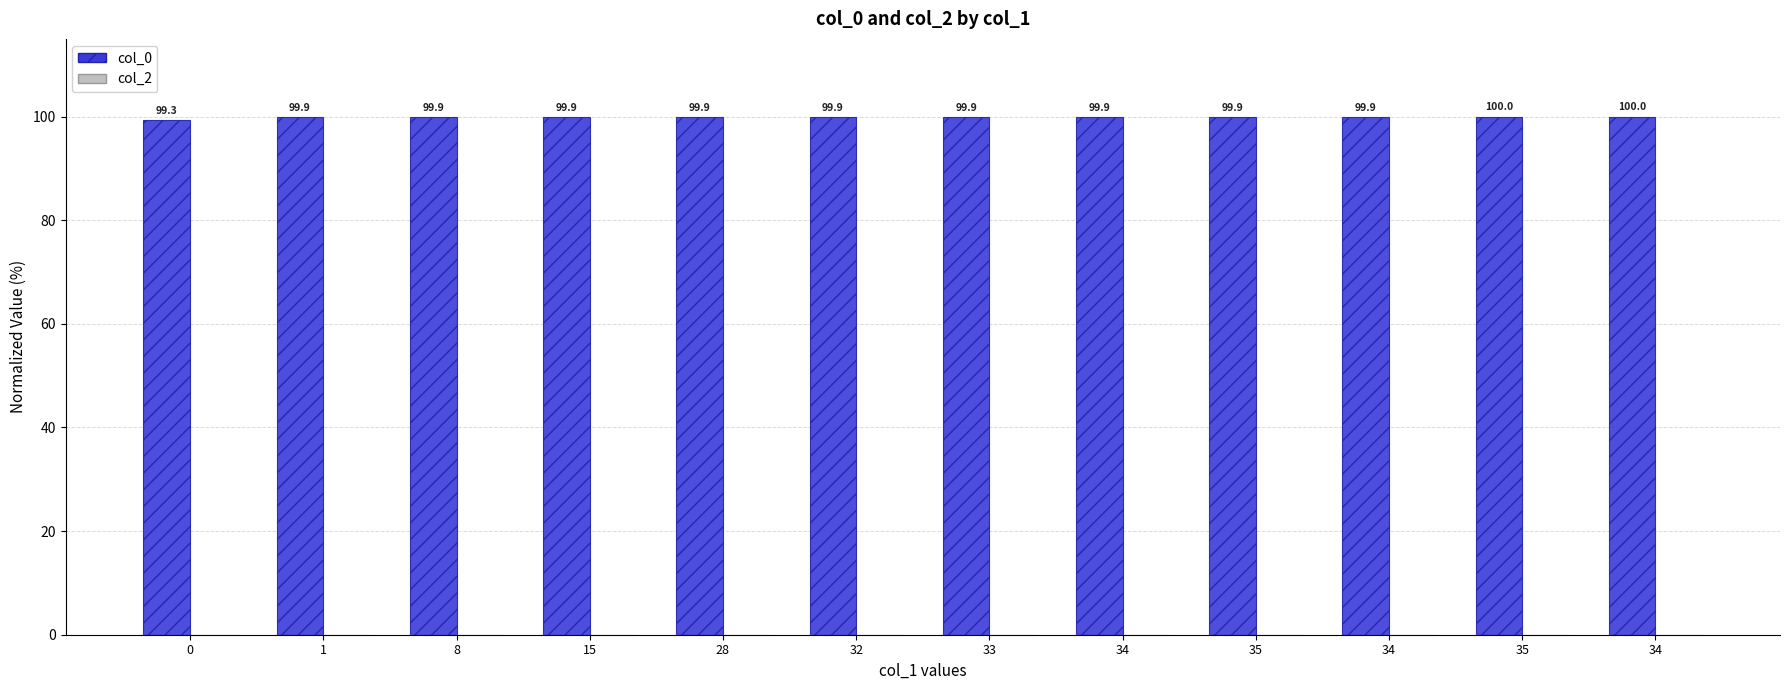

Count the number of categories in the chart.

12